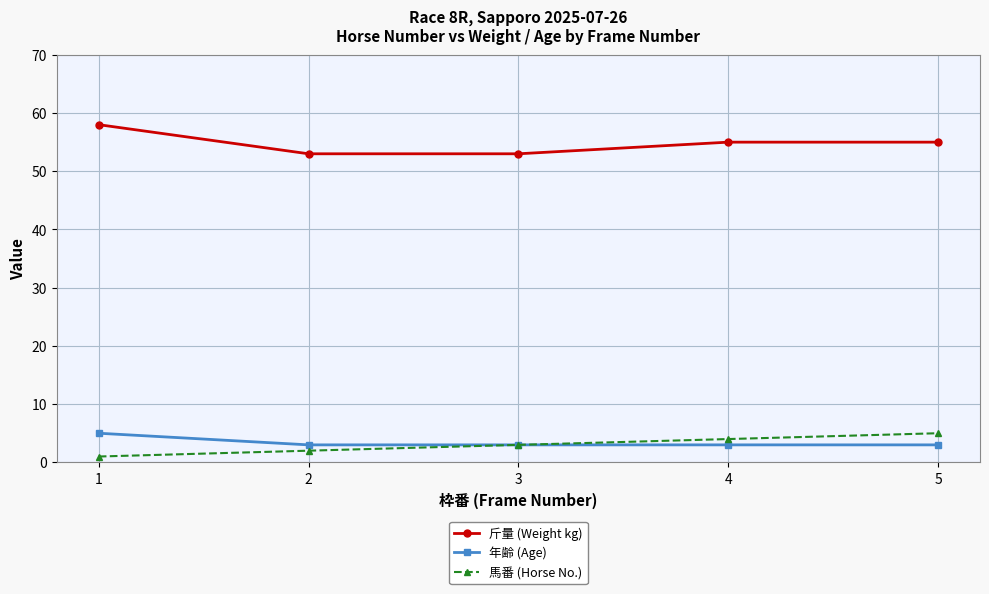

True or false: 斤量 (Weight kg) and 馬番 (Horse No.) intersect in this chart.

False